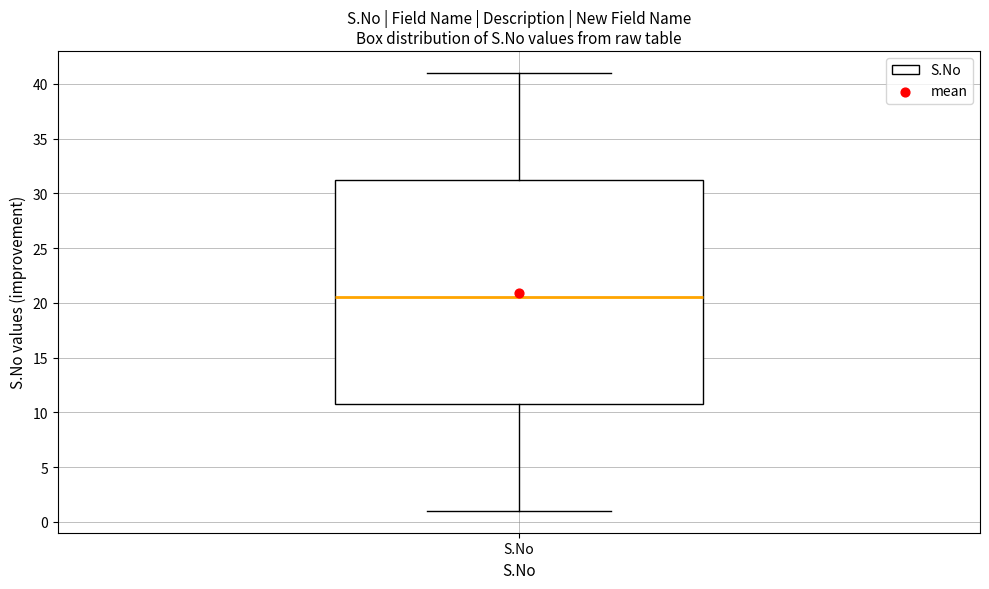

Read this box plot against the y-axis: the position of the median line, the range covered by the box, and the ends of both whiskers. The values are not printed on the chart, so give them approximately, as read against the axis.

median 20.5, box 11.0 to 31.5, whiskers 1.0 to 41.0